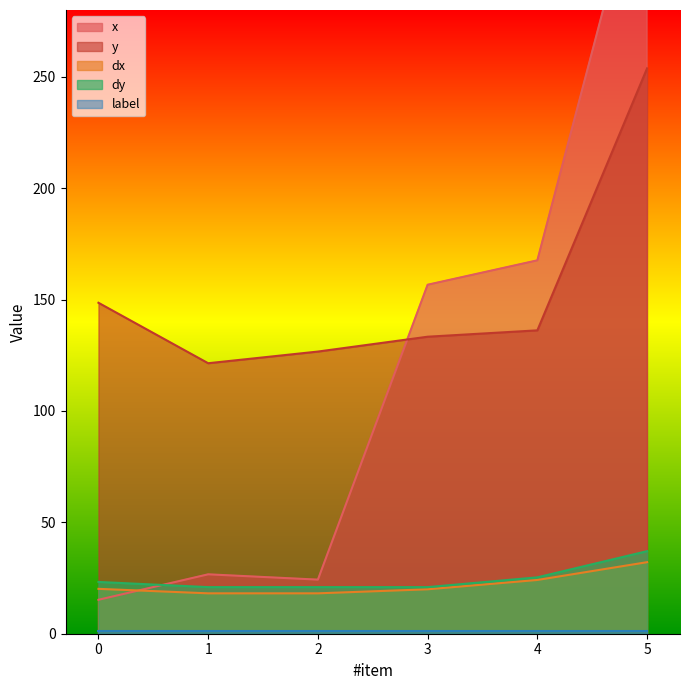

Which series has the largest range (max minus min)?

x